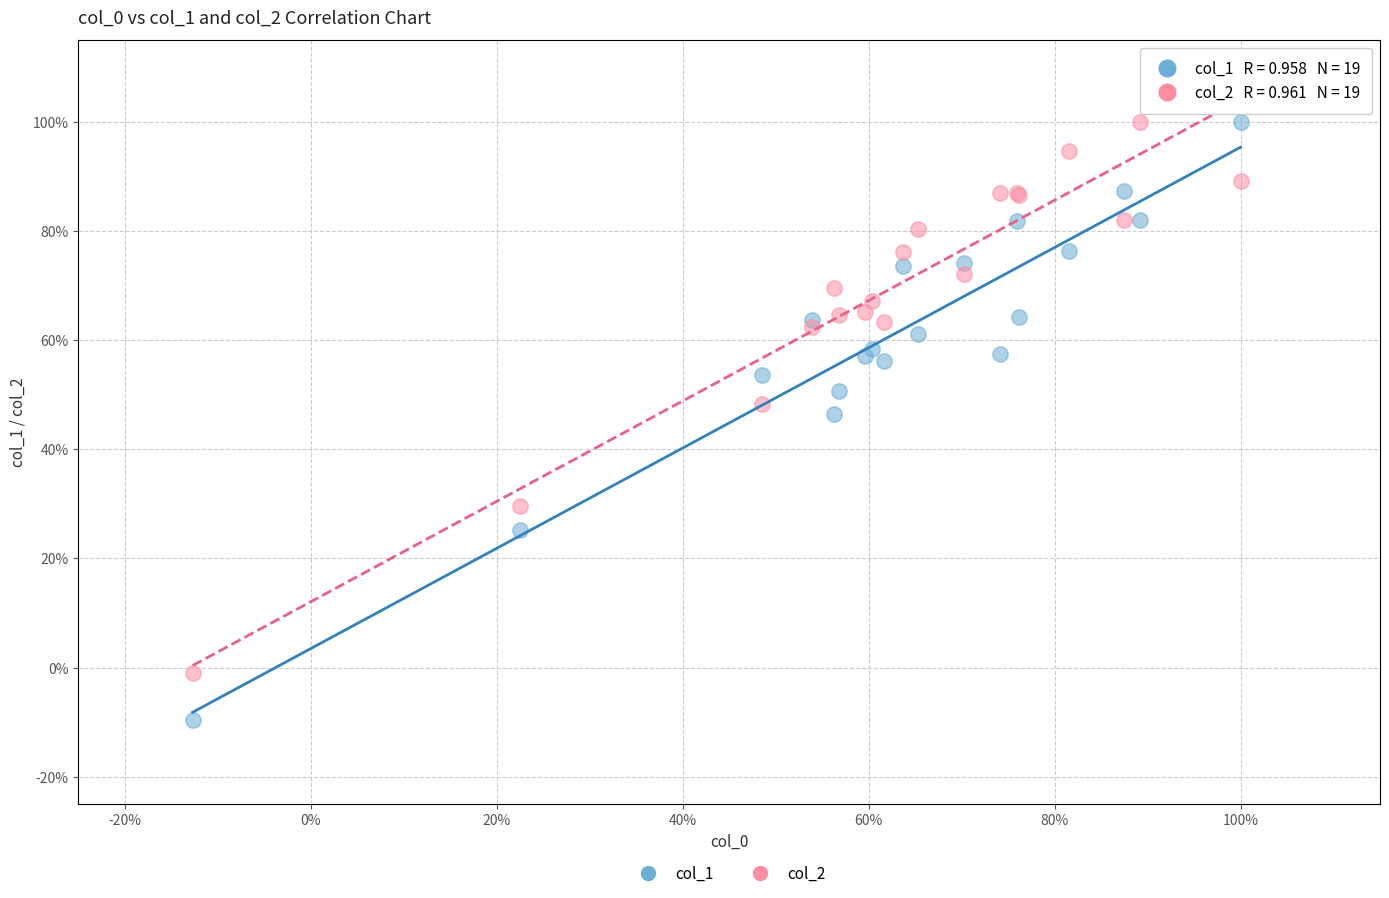

Which series reaches the minimum Y coordinate?

col_1